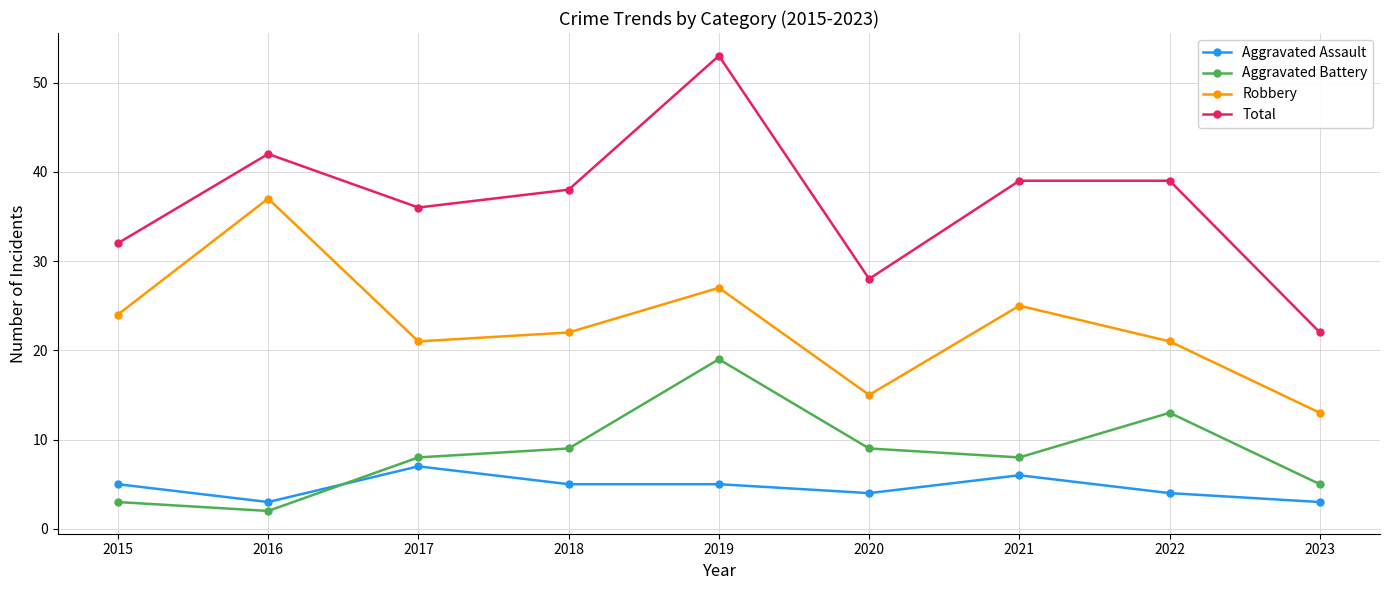

What is the value of the Robbery point at the 5th from the left?

27